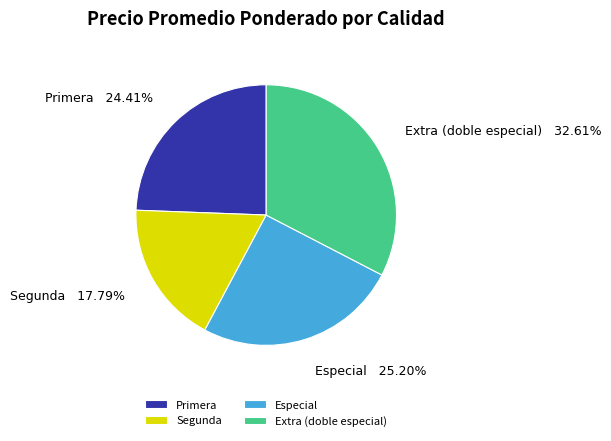

Is Extra (doble especial) the majority of the pie?

No